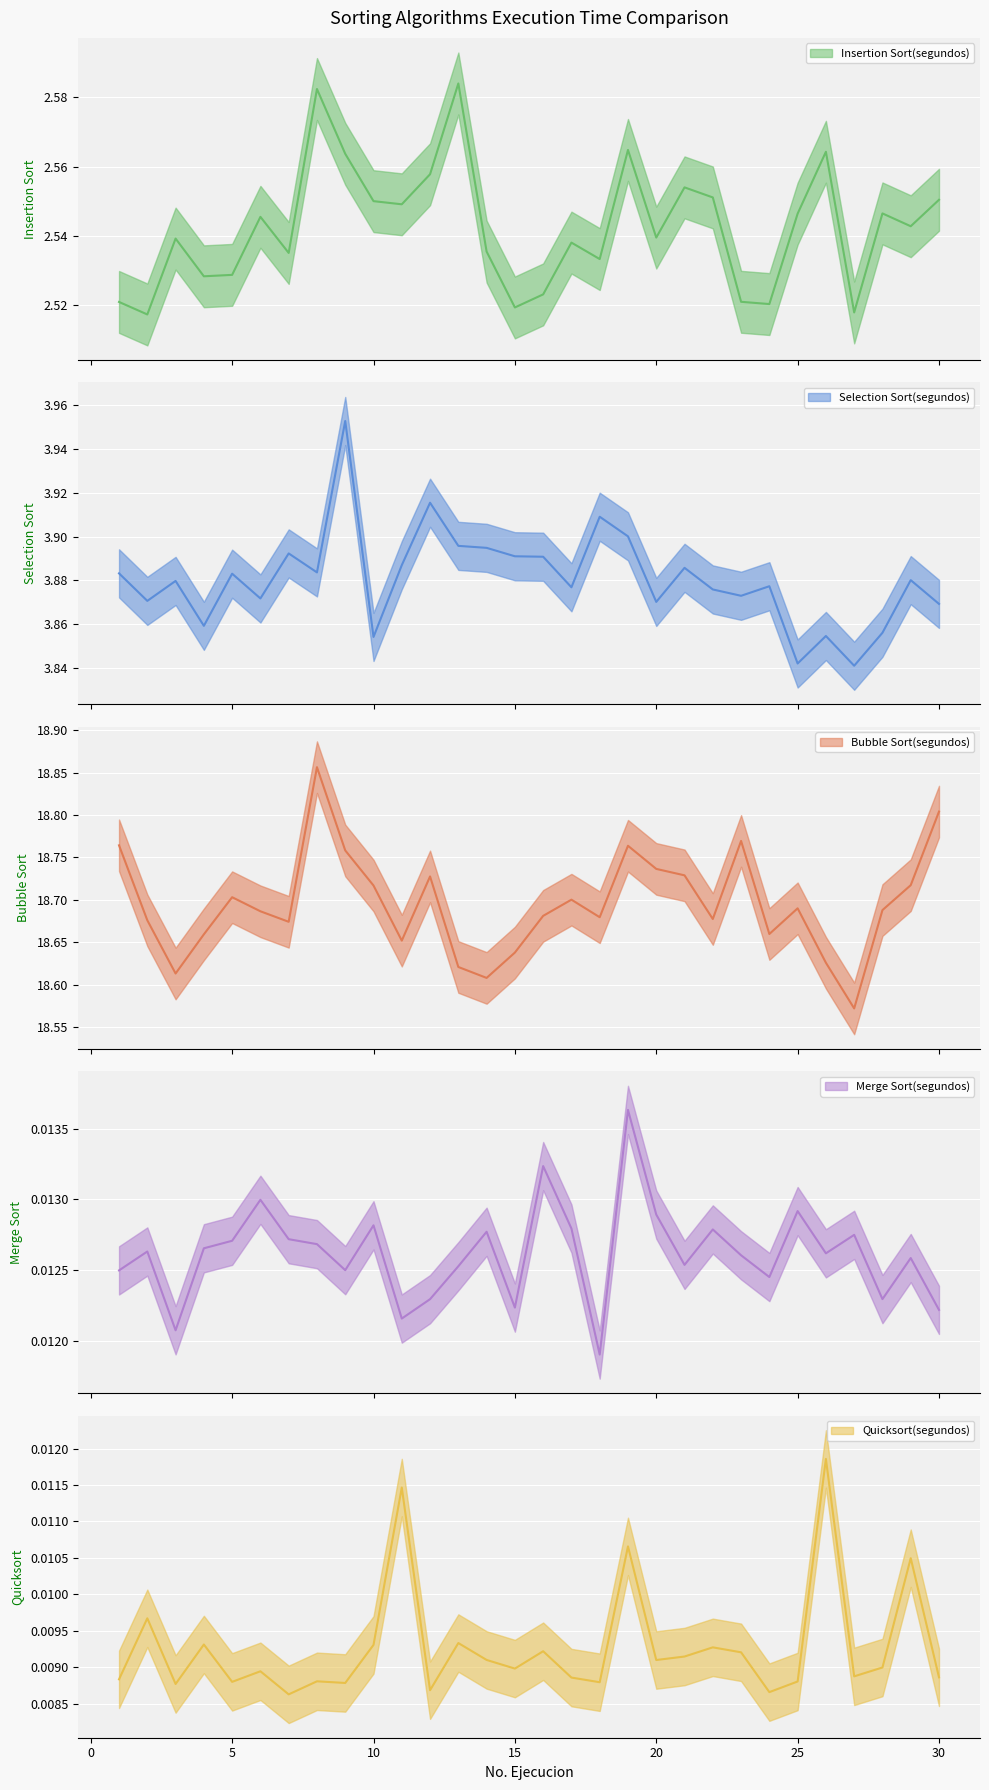

Reading right to left, list all the values displayed in this chart.

Insertion Sort(segundos): 30=2.6	29=2.5	28=2.5	27=2.5	26=2.6	25=2.5	24=2.5	23=2.5	22=2.6	21=2.6	20=2.5	19=2.6	18=2.5	17=2.5	16=2.5	15=2.5	14=2.5	13=2.6	12=2.6	11=2.5	10=2.6	9=2.6	8=2.6	7=2.5	6=2.5	5=2.5	4=2.5	3=2.5	2=2.5	1=2.5
Selection Sort(segundos): 30=3.9	29=3.9	28=3.9	27=3.8	26=3.9	25=3.8	24=3.9	23=3.9	22=3.9	21=3.9	20=3.9	19=3.9	18=3.9	17=3.9	16=3.9	15=3.9	14=3.9	13=3.9	12=3.9	11=3.9	10=3.9	9=4.0	8=3.9	7=3.9	6=3.9	5=3.9	4=3.9	3=3.9	2=3.9	1=3.9
Bubble Sort(segundos): 30=18.8	29=18.7	28=18.7	27=18.6	26=18.6	25=18.7	24=18.7	23=18.8	22=18.7	21=18.7	20=18.7	19=18.8	18=18.7	17=18.7	16=18.7	15=18.6	14=18.6	13=18.6	12=18.7	11=18.7	10=18.7	9=18.8	8=18.9	7=18.7	6=18.7	5=18.7	4=18.7	3=18.6	2=18.7	1=18.8
Merge Sort(segundos): 30=0.0	29=0.0	28=0.0	27=0.0	26=0.0	25=0.0	24=0.0	23=0.0	22=0.0	21=0.0	20=0.0	19=0.0	18=0.0	17=0.0	16=0.0	15=0.0	14=0.0	13=0.0	12=0.0	11=0.0	10=0.0	9=0.0	8=0.0	7=0.0	6=0.0	5=0.0	4=0.0	3=0.0	2=0.0	1=0.0
Quicksort(segundos): 30=0.0	29=0.0	28=0.0	27=0.0	26=0.0	25=0.0	24=0.0	23=0.0	22=0.0	21=0.0	20=0.0	19=0.0	18=0.0	17=0.0	16=0.0	15=0.0	14=0.0	13=0.0	12=0.0	11=0.0	10=0.0	9=0.0	8=0.0	7=0.0	6=0.0	5=0.0	4=0.0	3=0.0	2=0.0	1=0.0